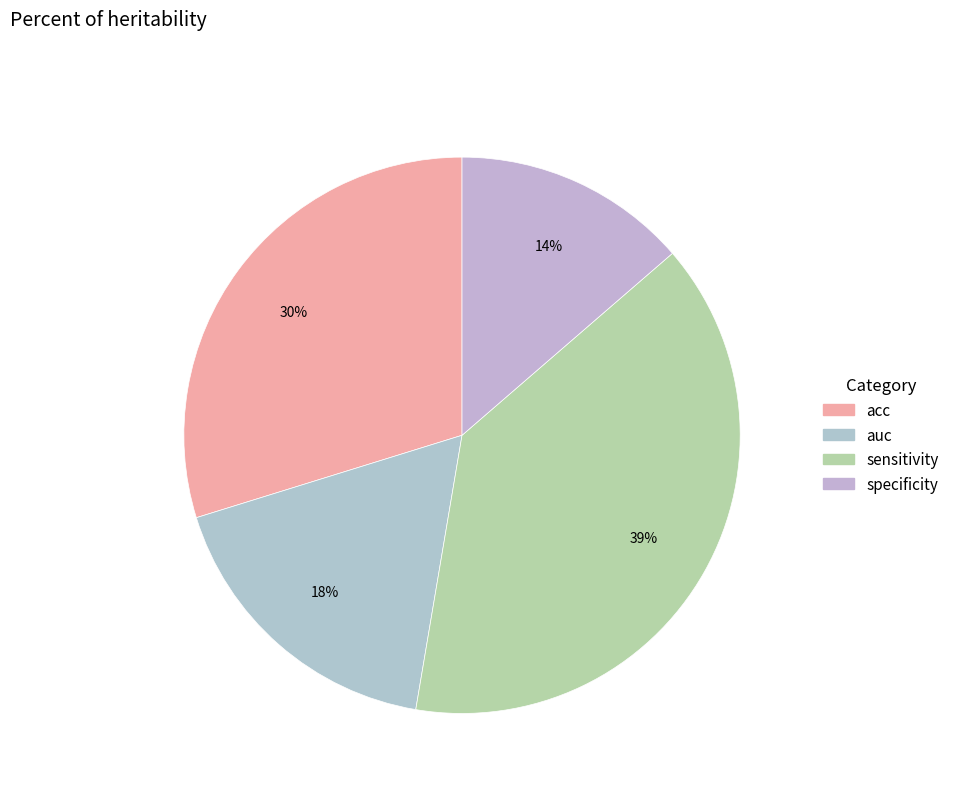

Which has a higher value, auc or acc?

acc